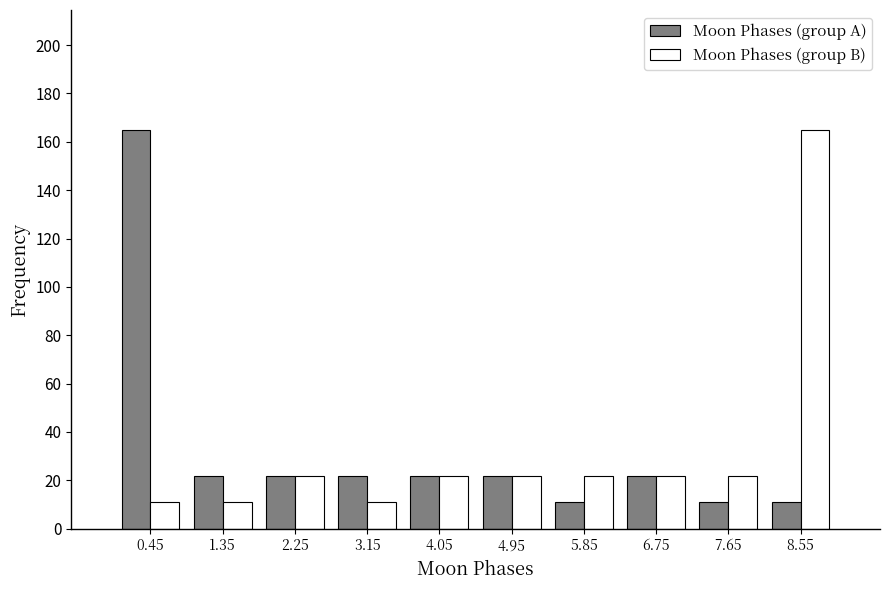

In the Moon Phases (group A) series, which range on the x-axis has the tallest bar?

0.0 to 0.9